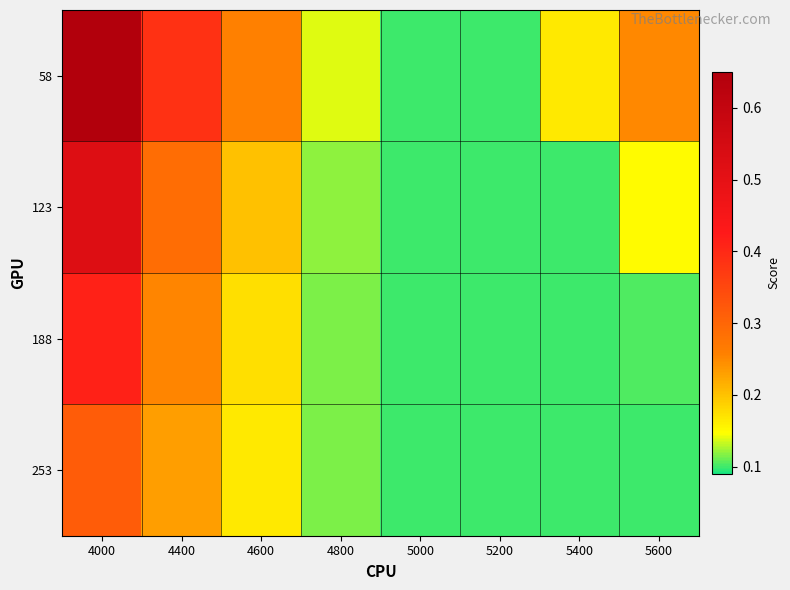

Rank the series by their average value, from highest to lowest.

58, 123, 188, 253